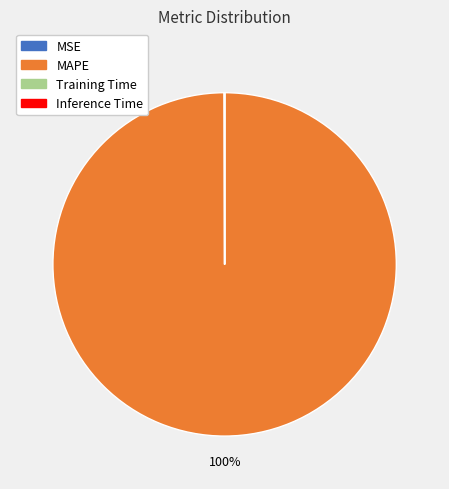

What percentage is the MAPE slice, to the nearest percent?

100%